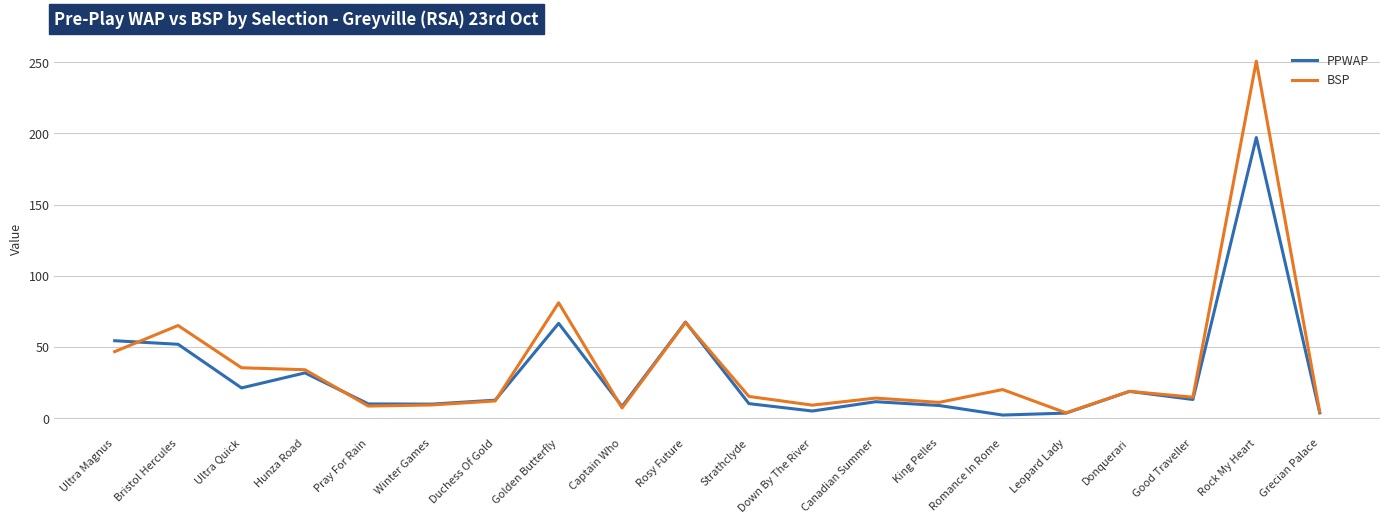

Is the value of BSP at Rock My Heart greater than the value of PPWAP at Strathclyde?

Yes